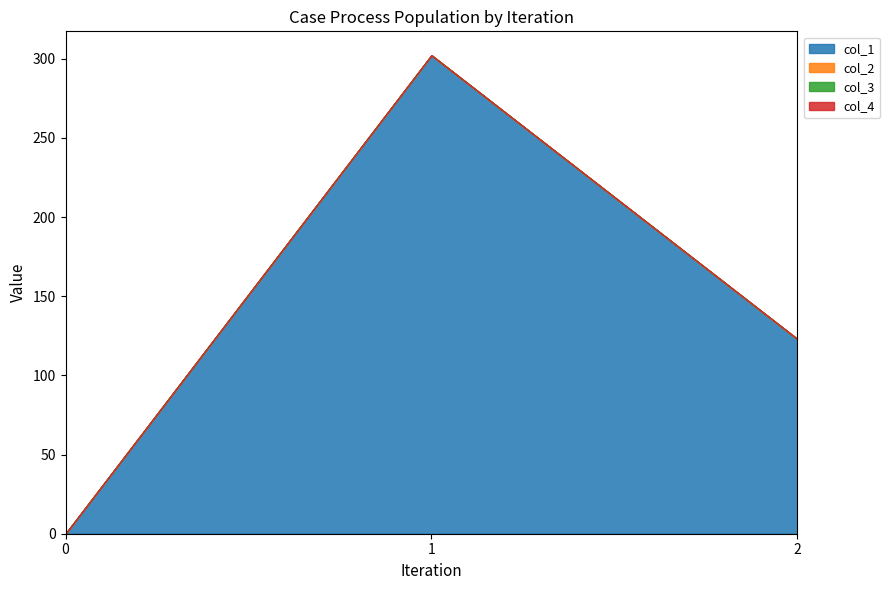

Rank the series by their maximum value, from highest to lowest.

col_1, col_2, col_3, col_4